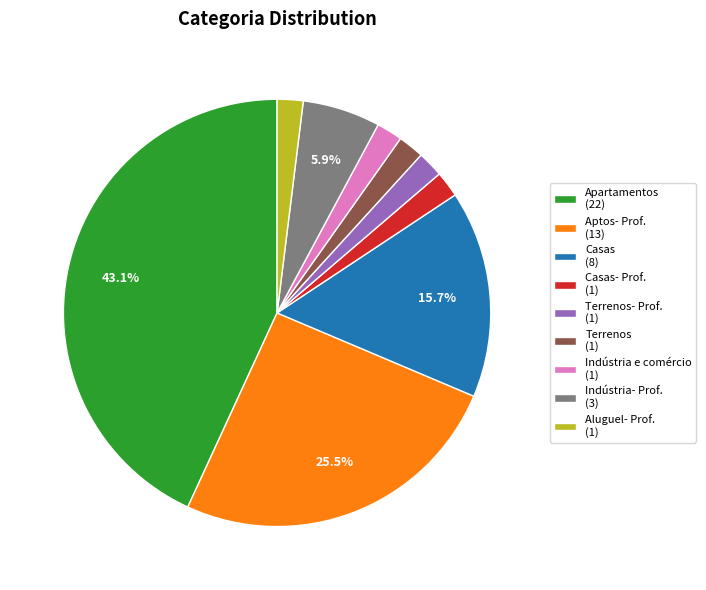

Between Terrenos (1) and Casas (8), which is larger?

Casas (8)